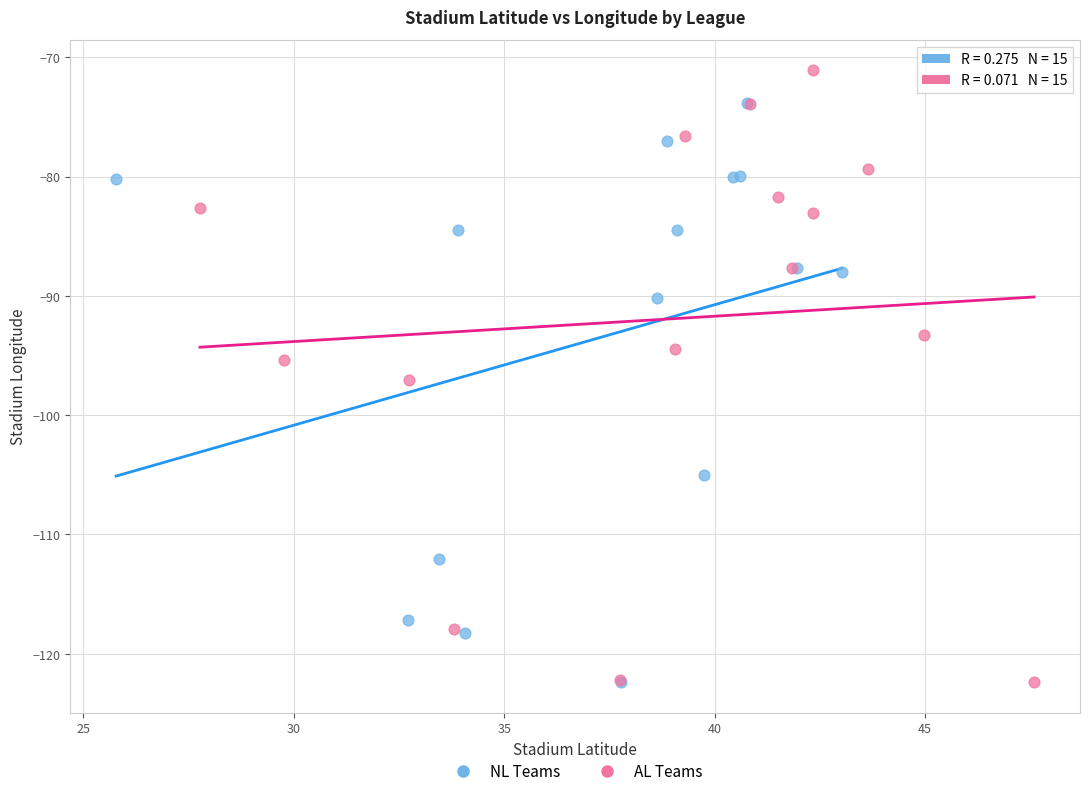

Which series contains the highest Y value?

AL Teams